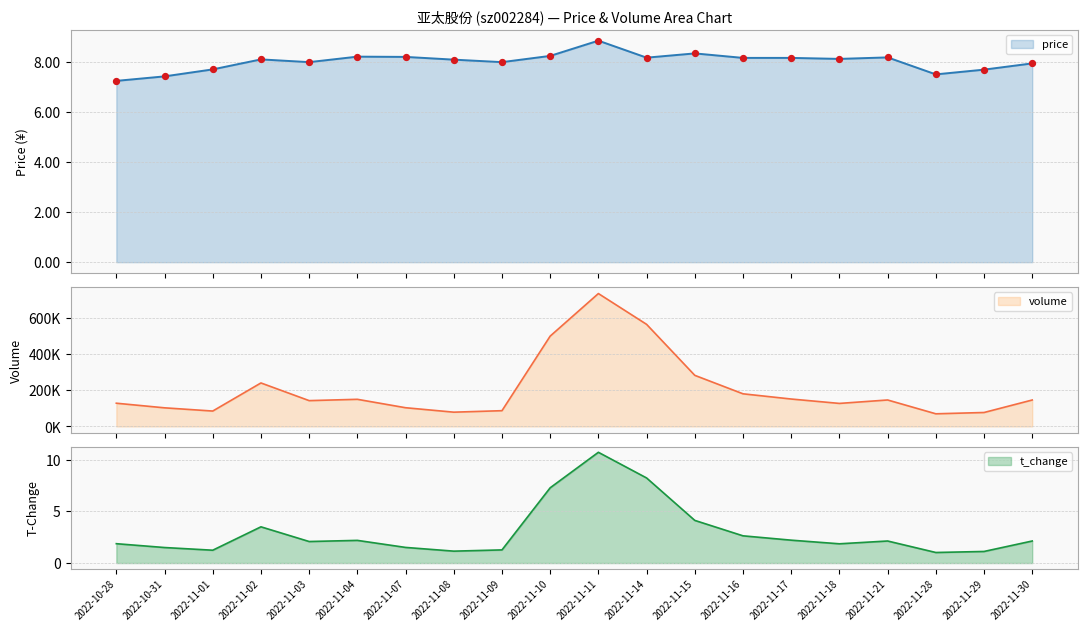

Which series contains the highest Y value?

volume